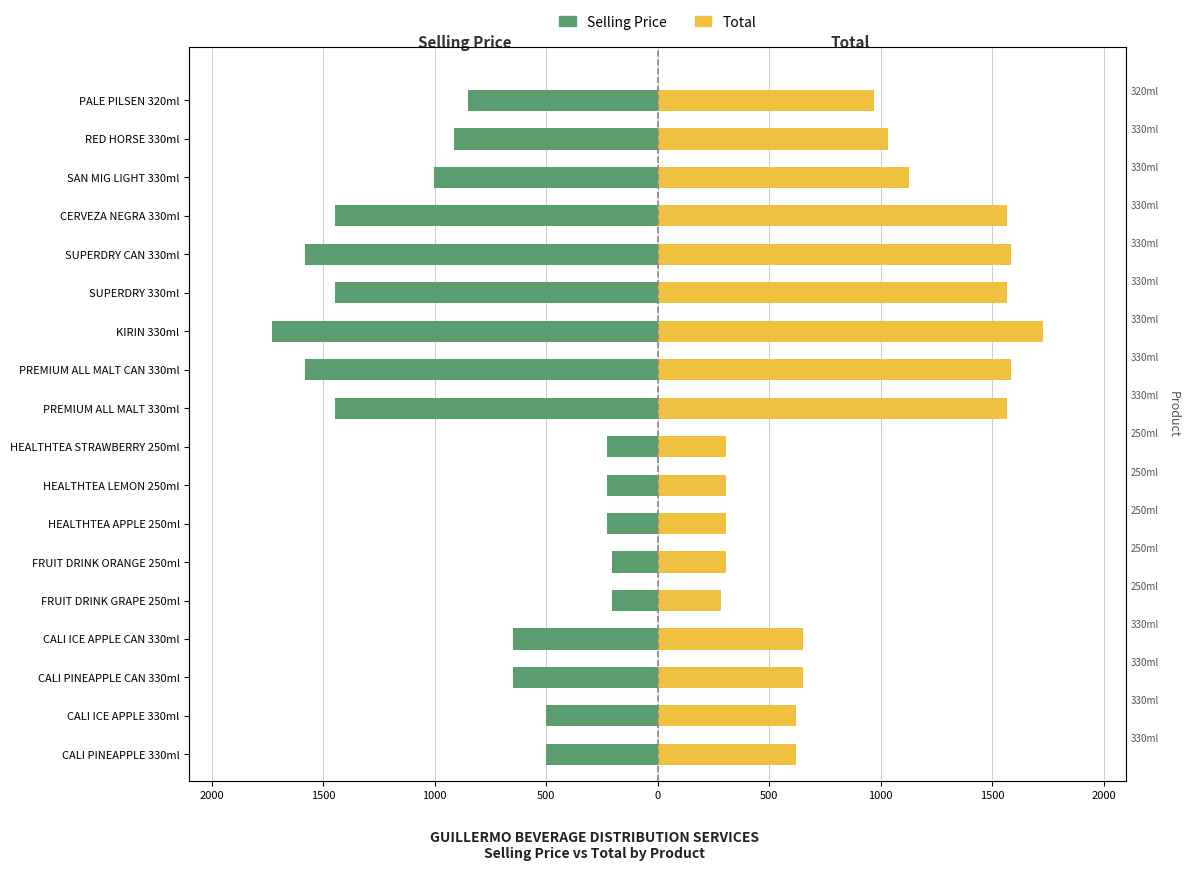

How many groups of bars are there?

18